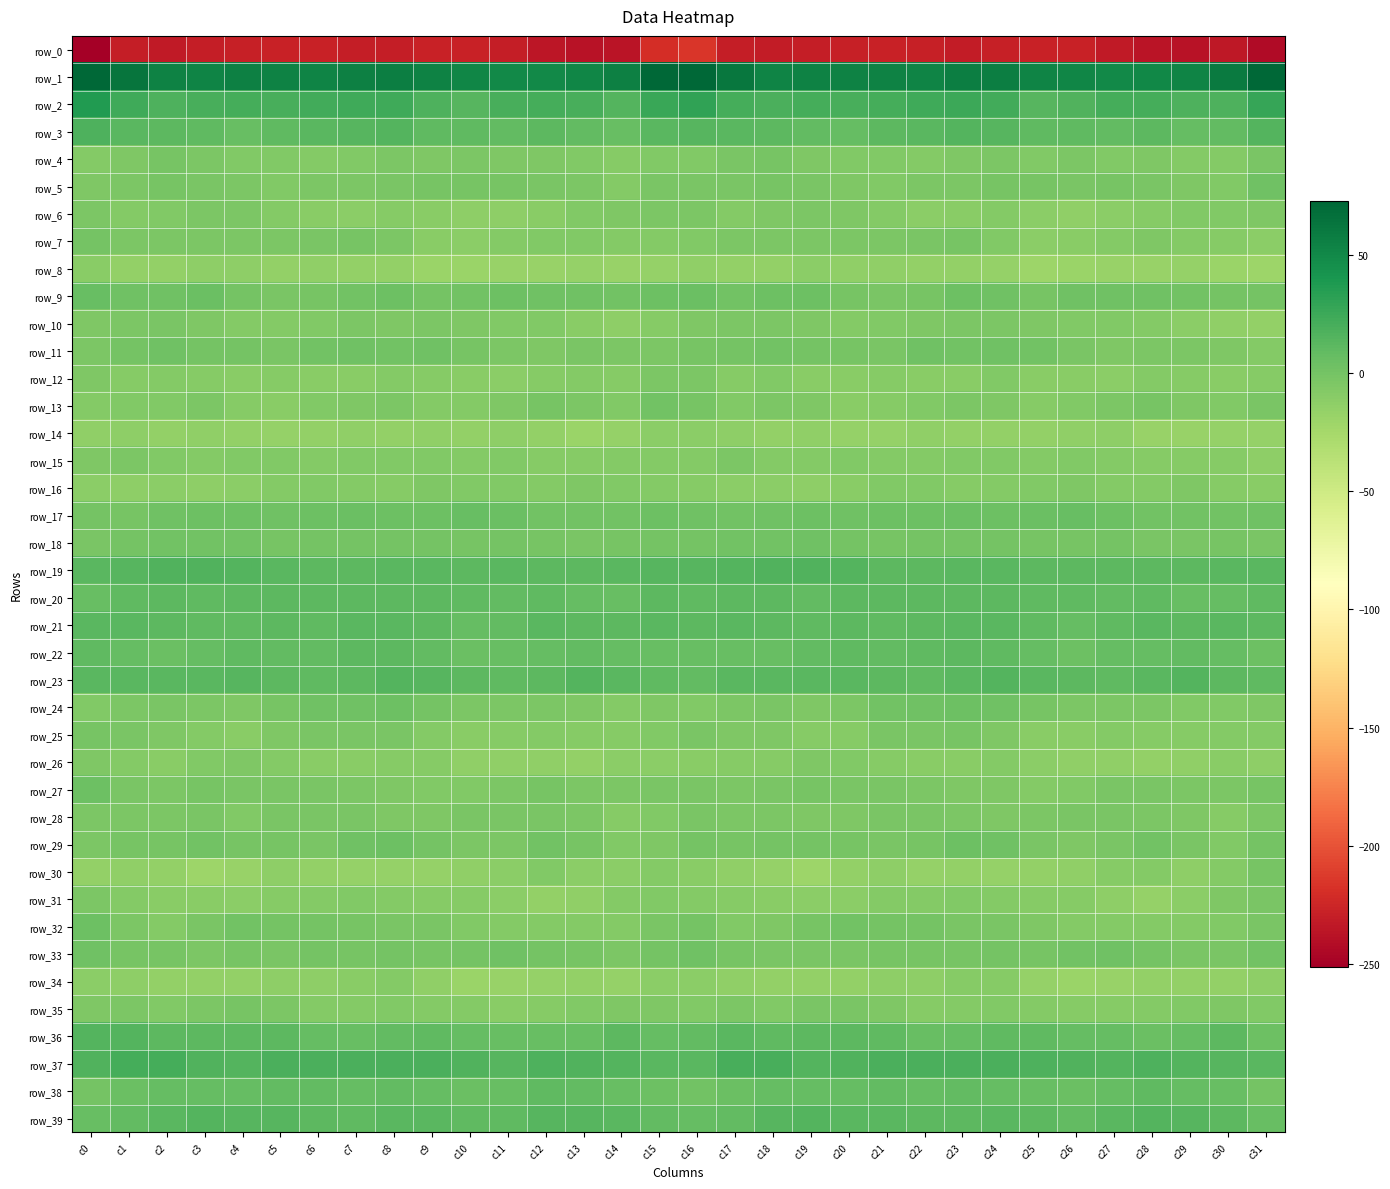

At c30, list the series in order from smallest to largest.

row_0, row_8, row_14, row_34, row_10, row_12, row_26, row_7, row_16, row_28, row_15, row_25, row_30, row_4, row_24, row_13, row_29, row_6, row_5, row_32, row_31, row_11, row_35, row_27, row_33, row_18, row_9, row_17, row_38, row_20, row_22, row_3, row_36, row_39, row_23, row_19, row_21, row_37, row_2, row_1